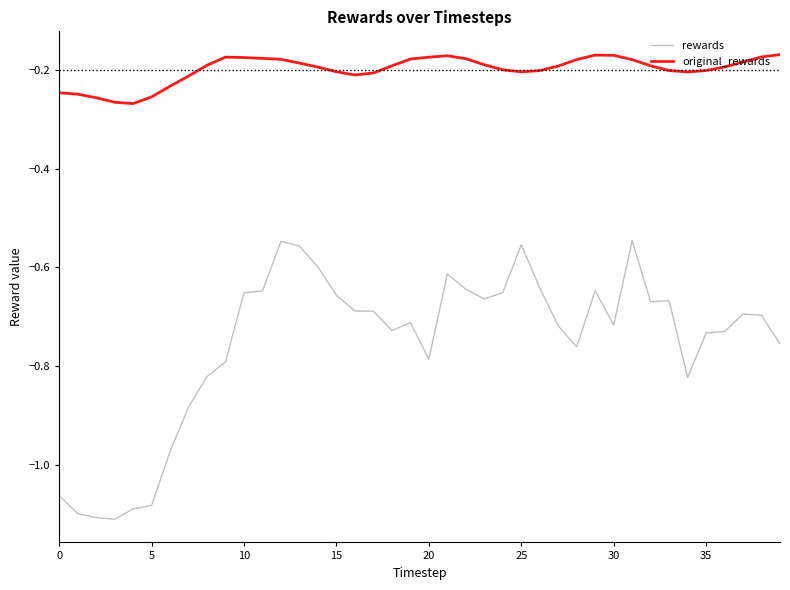

Which series has the largest range (max minus min)?

rewards